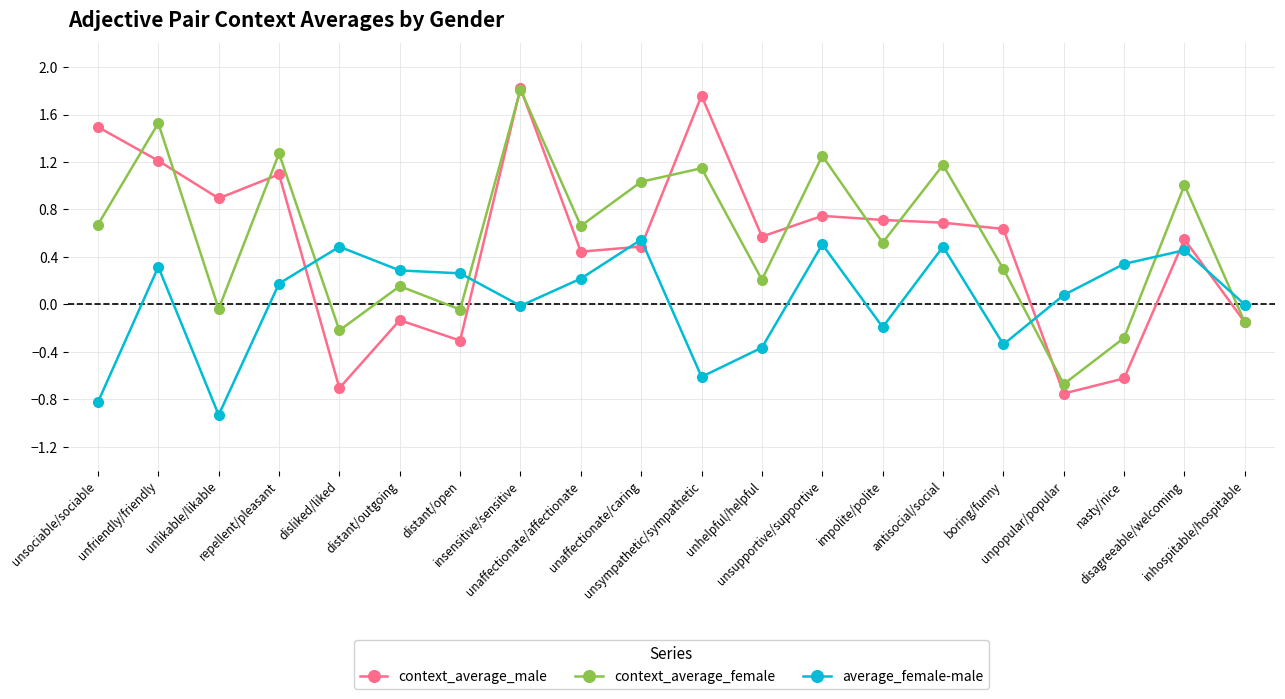

Which series has the largest total across all categories?

context_average_female